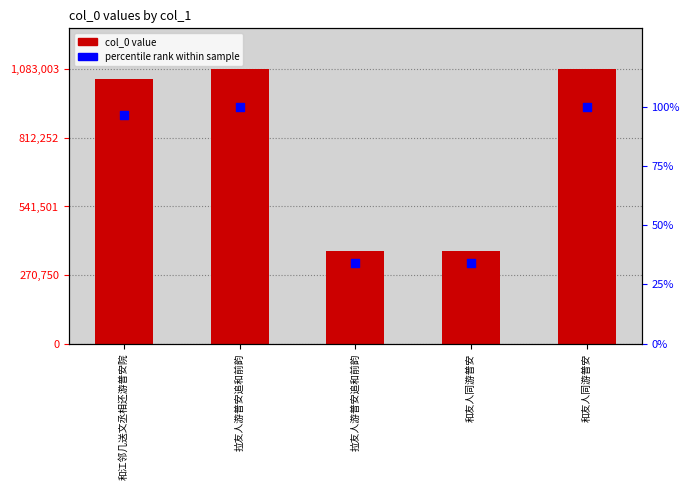

What are all the series names shown in the legend?

col_0, percentile rank